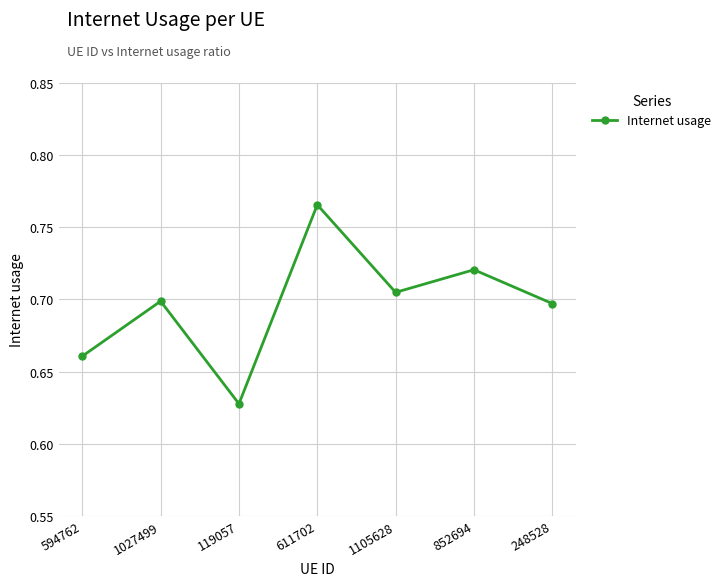

At which category does the chart reach its peak across all series?

611702